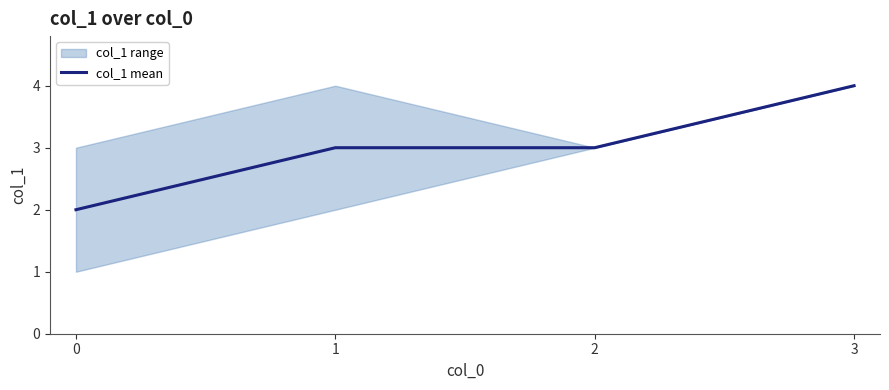

True or false: there are more than 0 points higher than both neighbors.

False